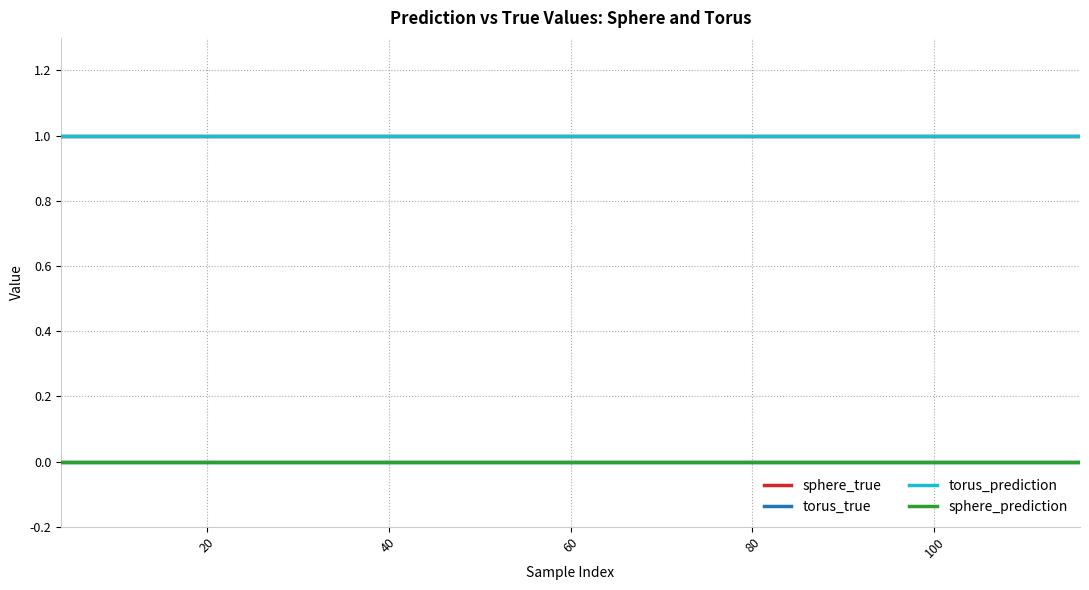

True or false: sphere_prediction and sphere_true cross at least once.

False